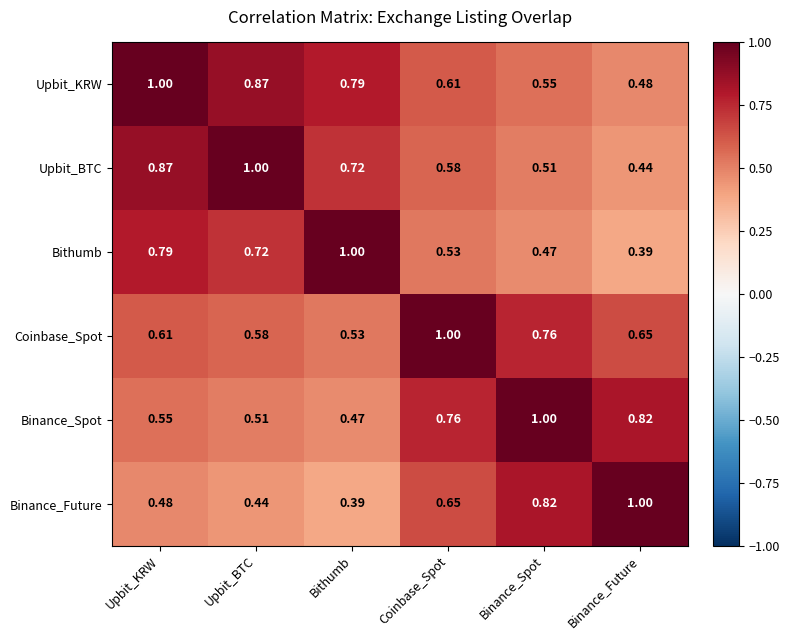

What is the greatest value displayed?

1.0